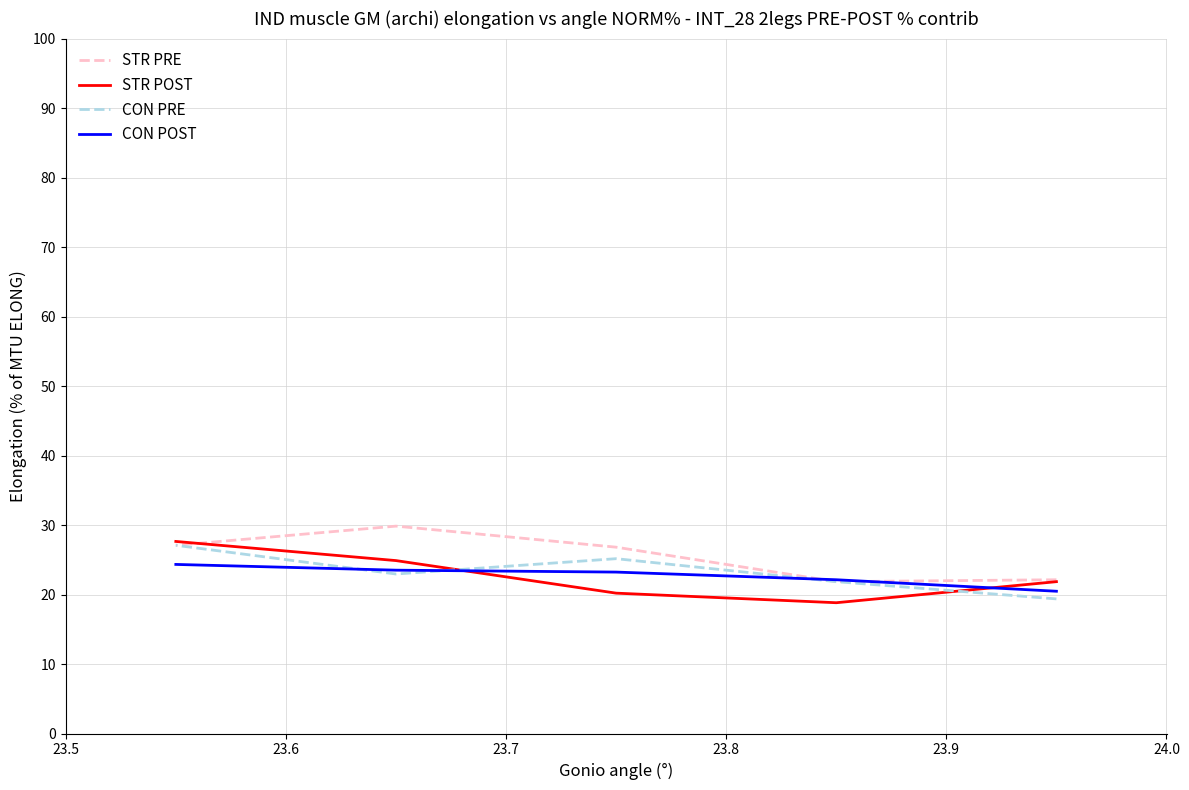

What is the maximum value for CON PRE?

27.1